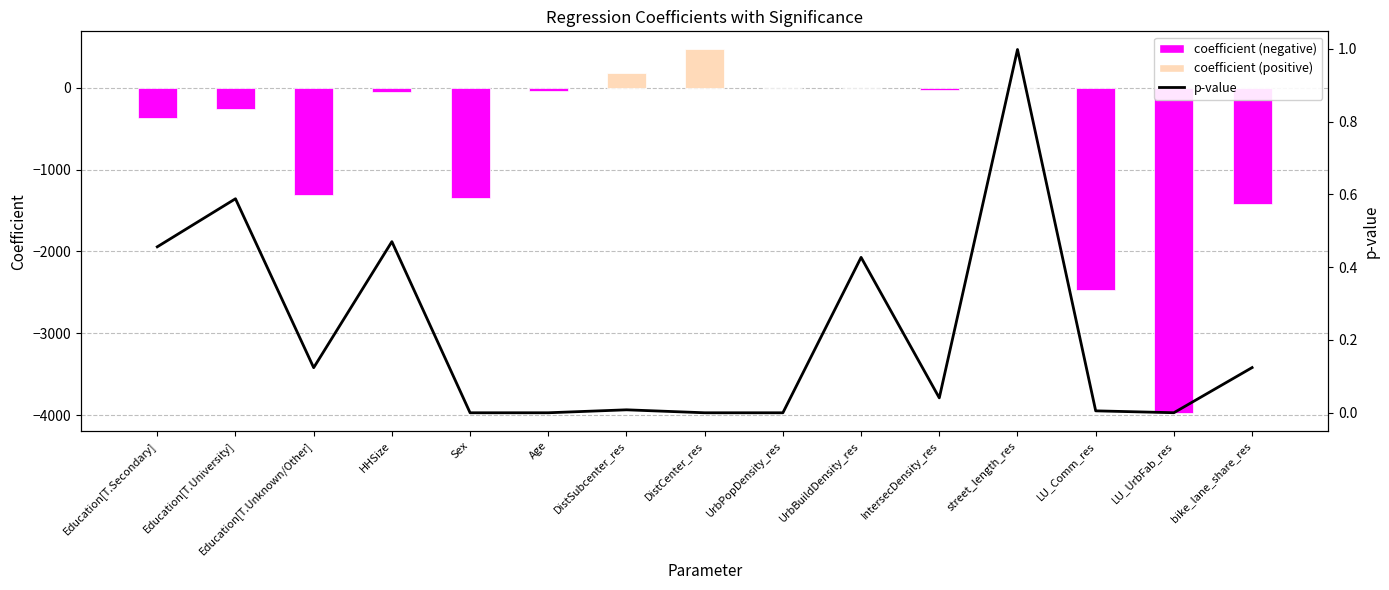

Does the chart contain stacked bars?

No